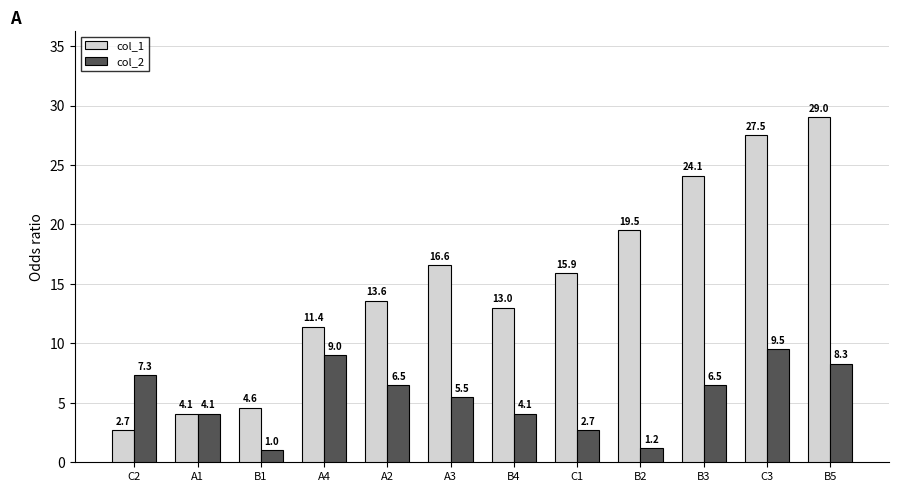

What is the difference between the maximum and minimum values in the col_2 series?

8.5